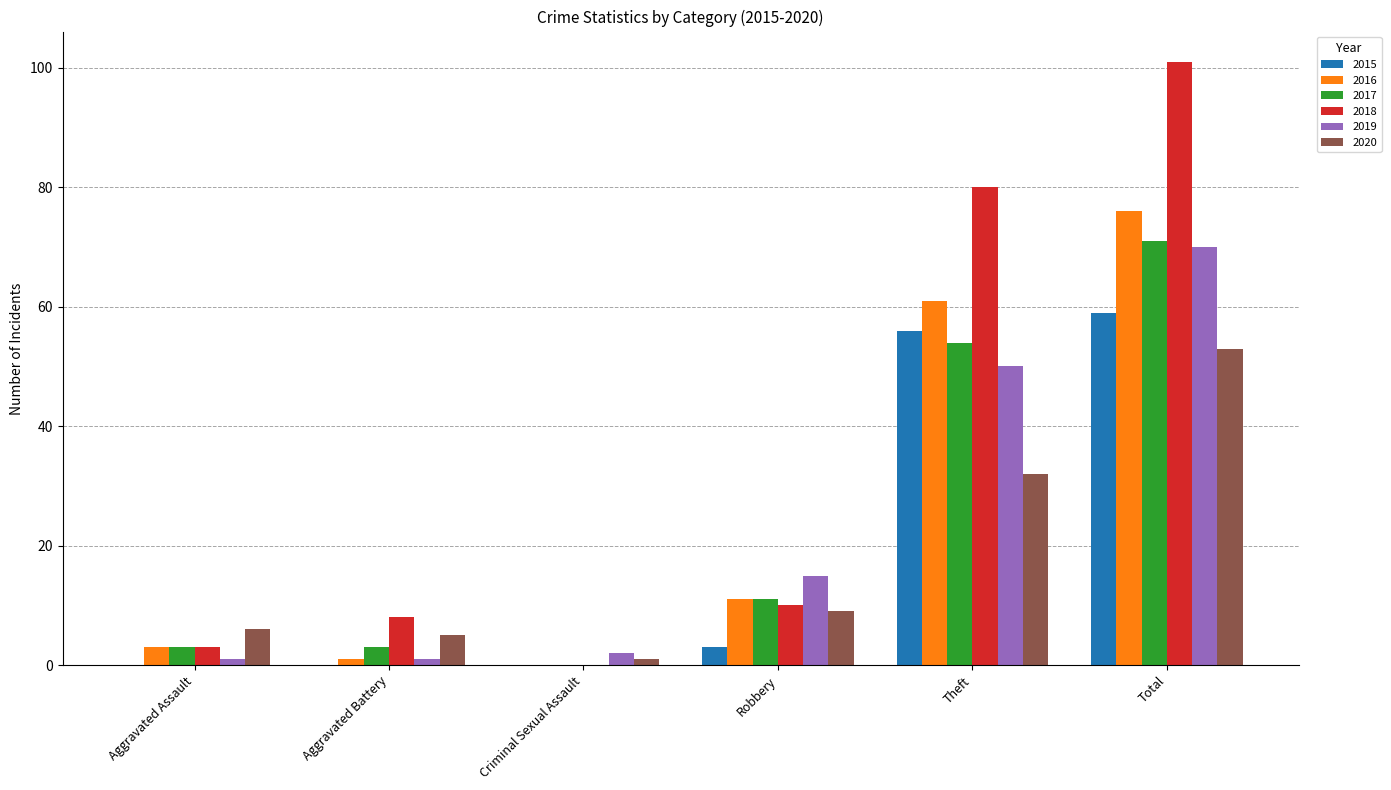

The 2015 series shows 3 at Robbery. True or false?

True